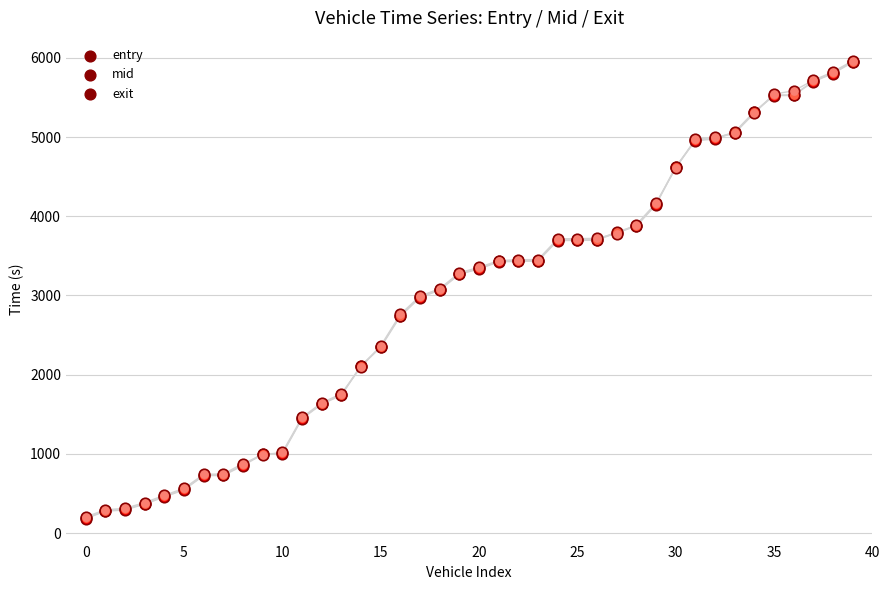

Which series contains the lowest Y value?

entry